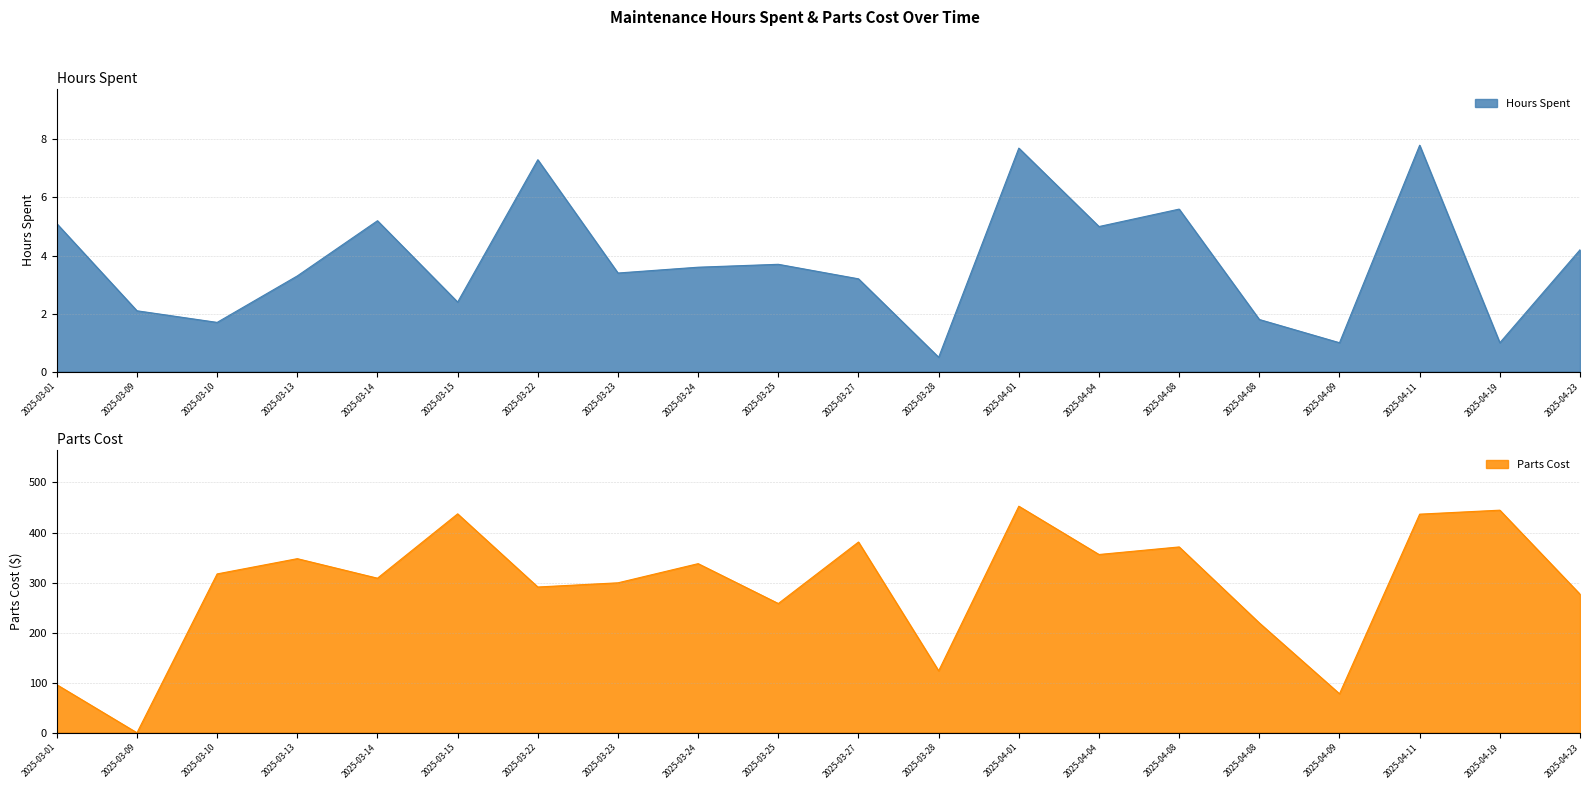

Rank the series at 2025-03-28 from lowest to highest value.

Hours Spent, Parts Cost